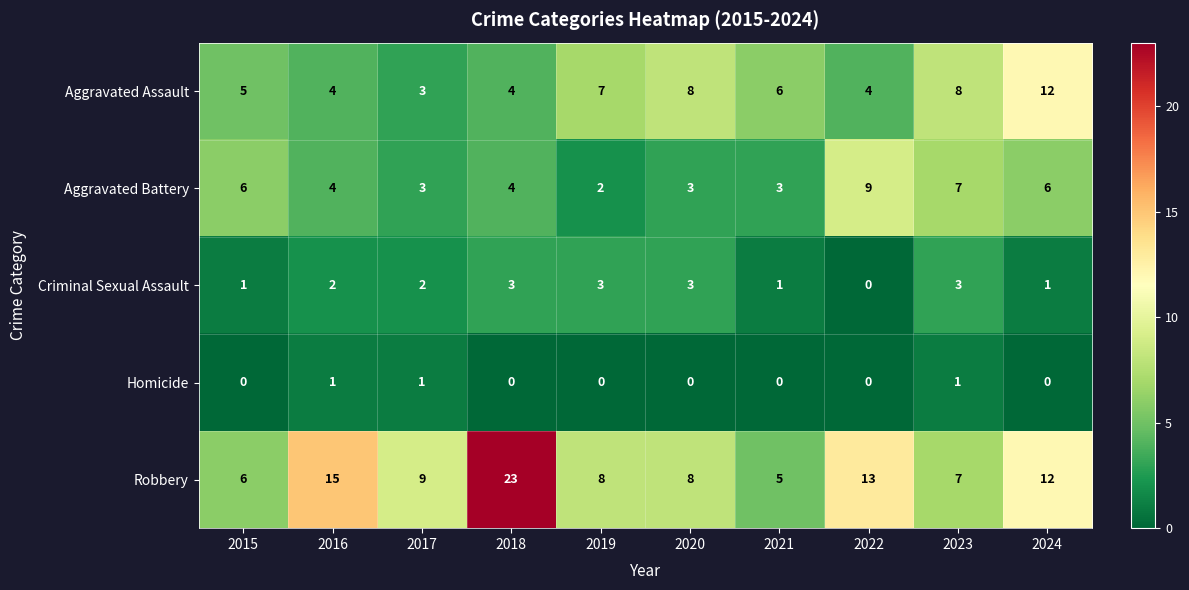

At how many categories does at least one series exceed 1?

10